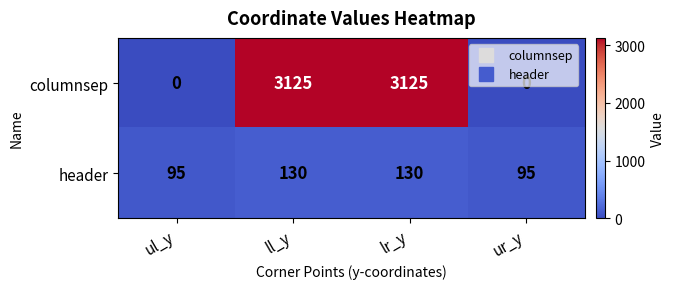

Which series has the largest total across all categories?

columnsep